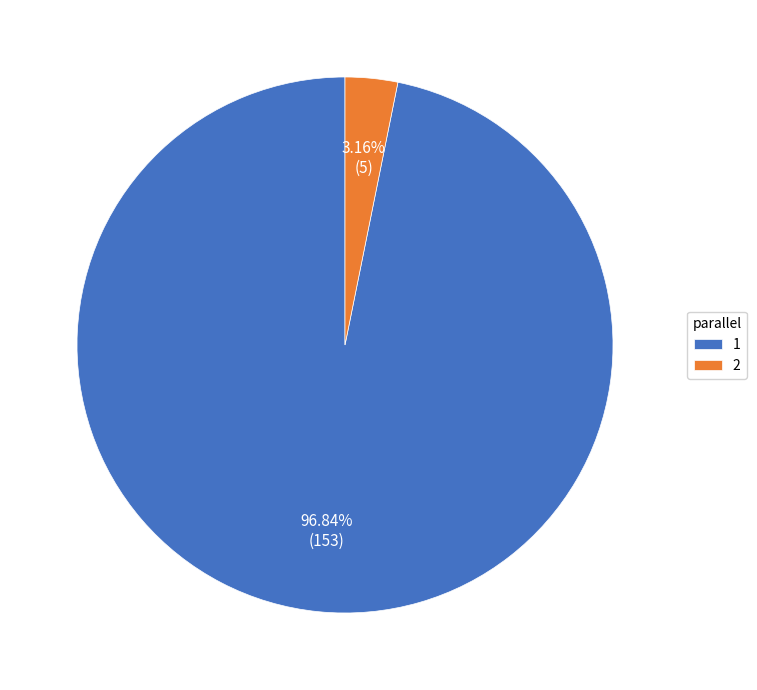

What is the largest slice in the pie chart?

1